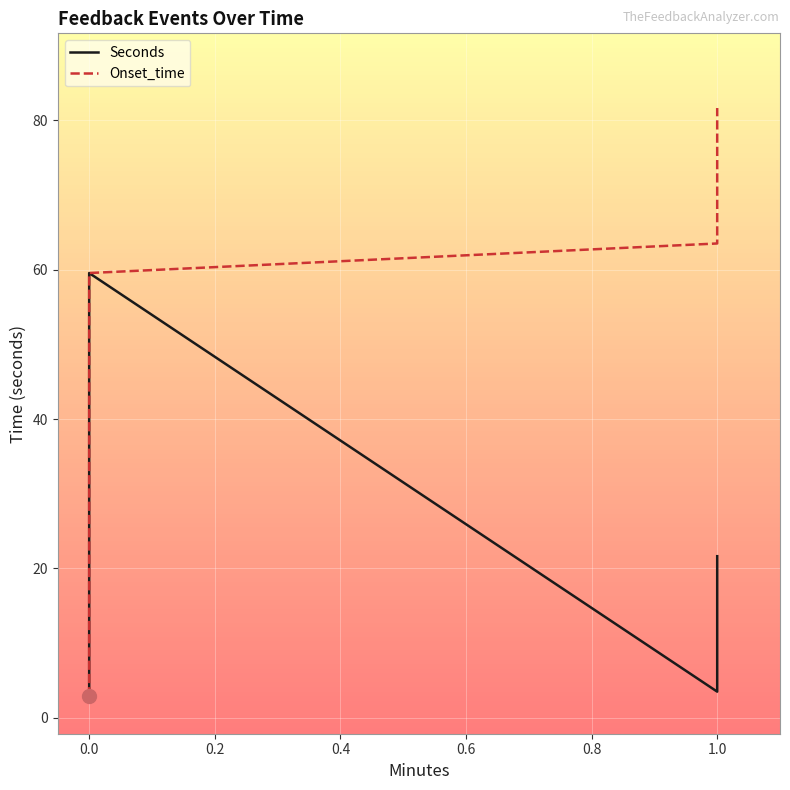

Is the value of Onset_time at 0.0 greater than the value of Seconds at 0.0?

No